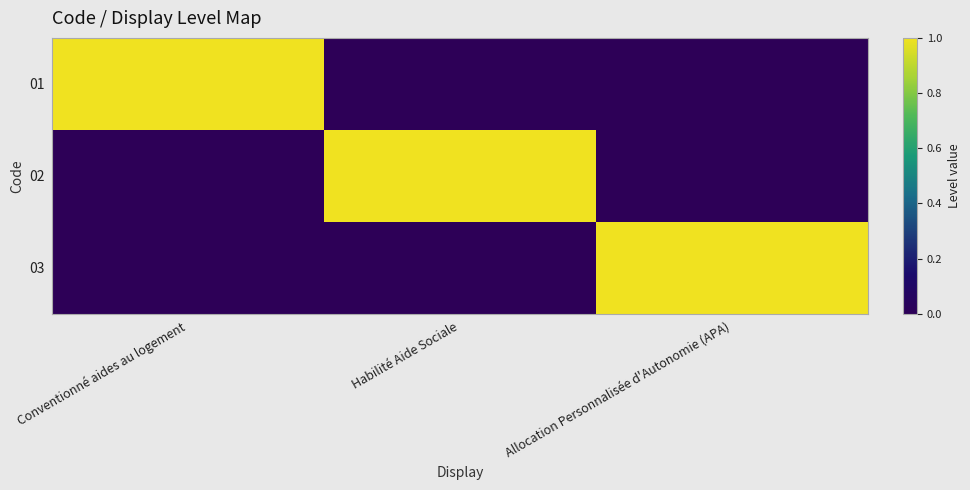

At how many categories does at least one series exceed 0?

3